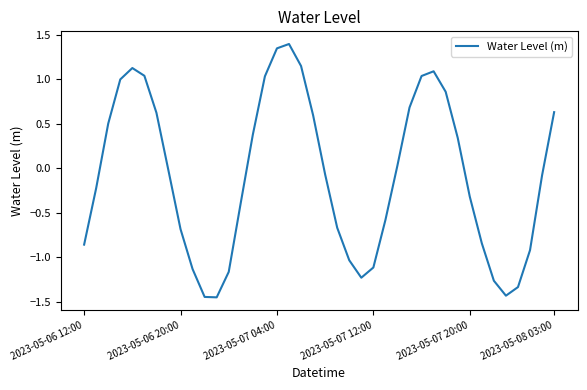

What is the difference between the maximum and minimum values?

2.9